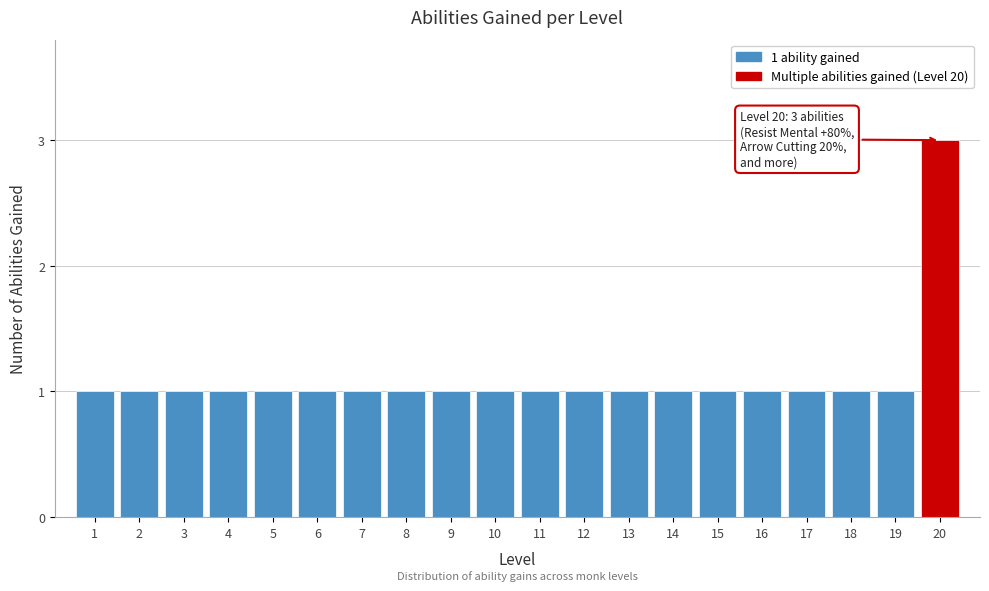

Reading right to left, list all the values displayed in this chart.

20=3	19=1	18=1	17=1	16=1	15=1	14=1	13=1	12=1	11=1	10=1	9=1	8=1	7=1	6=1	5=1	4=1	3=1	2=1	1=1